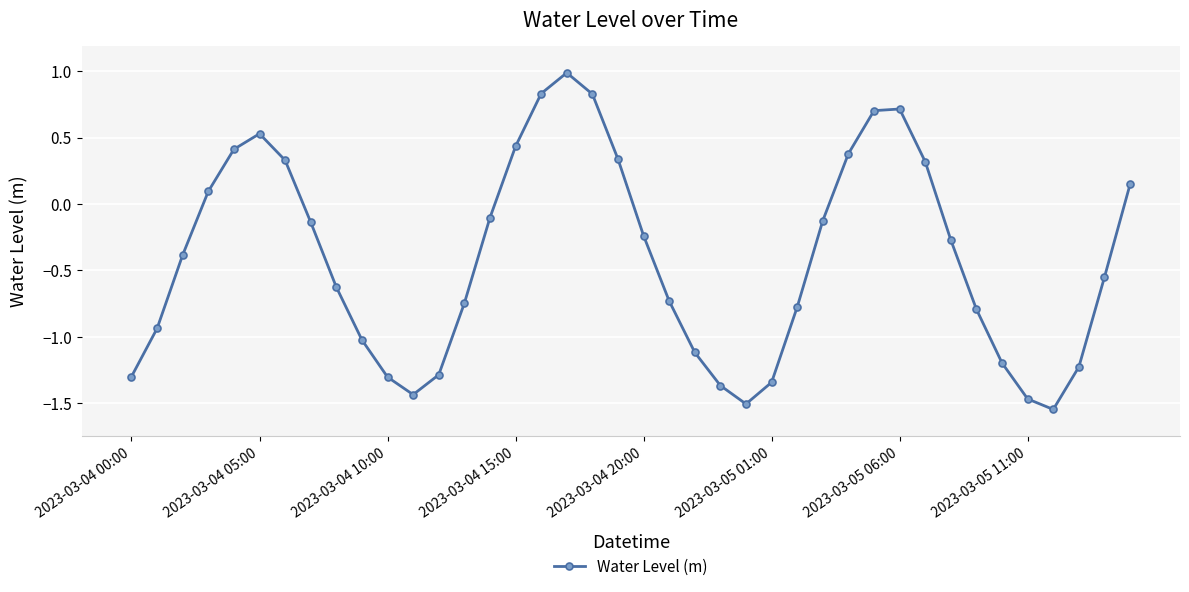

What is the difference between the second highest and minimum values?

2.4